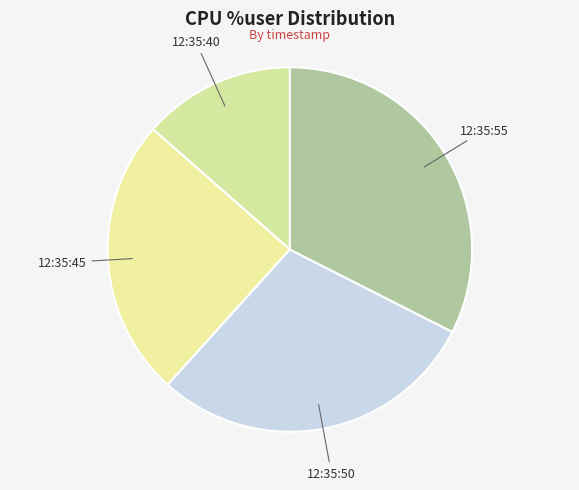

Is it true that 12:35:50 is 23% of the pie?

False